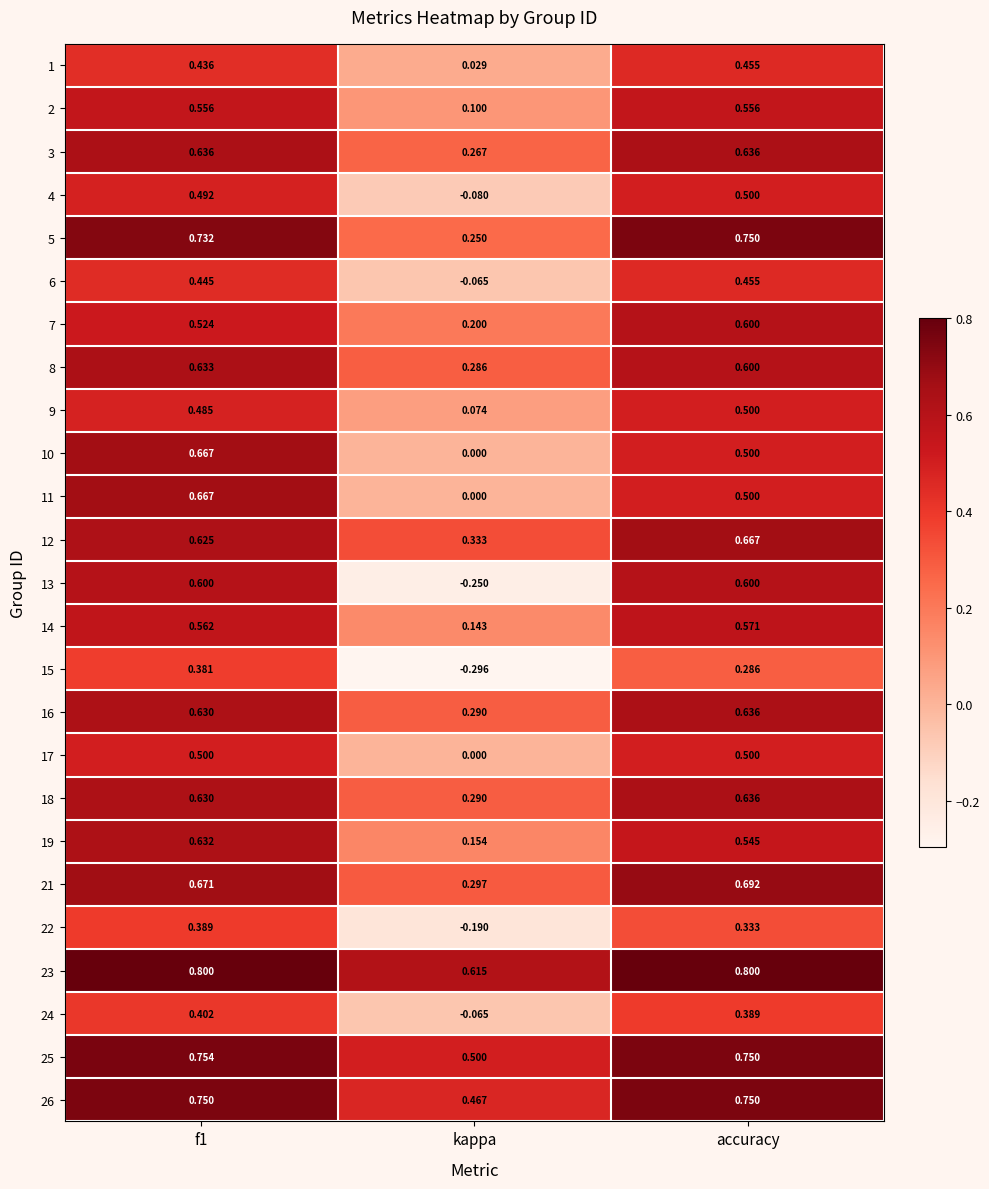

Is the value of 8 at kappa greater than the value of 7 at f1?

No